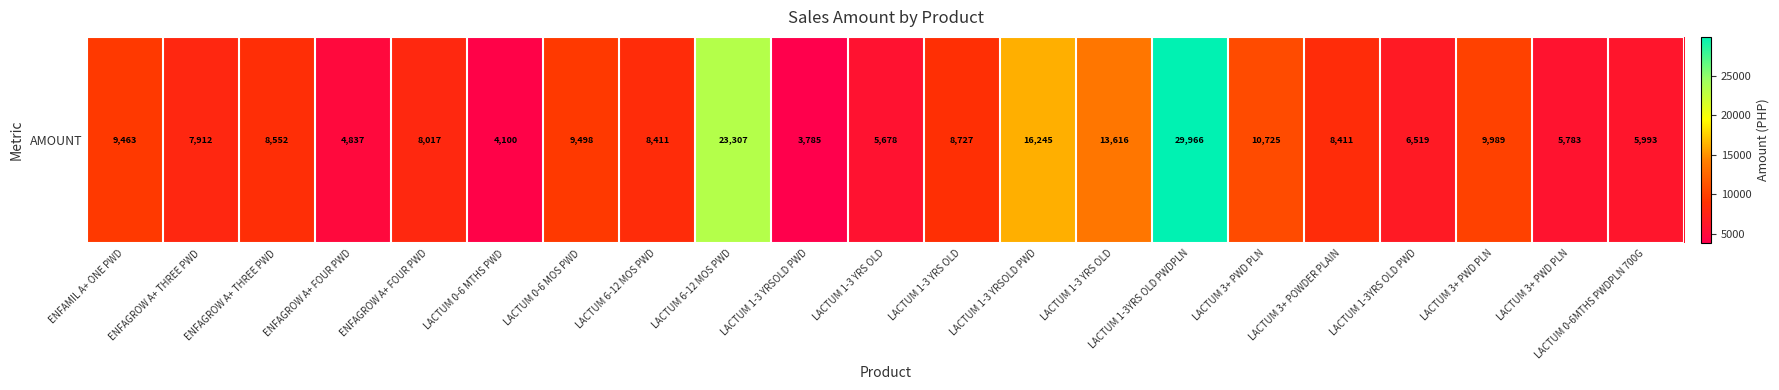

How many data points does each series have?

21